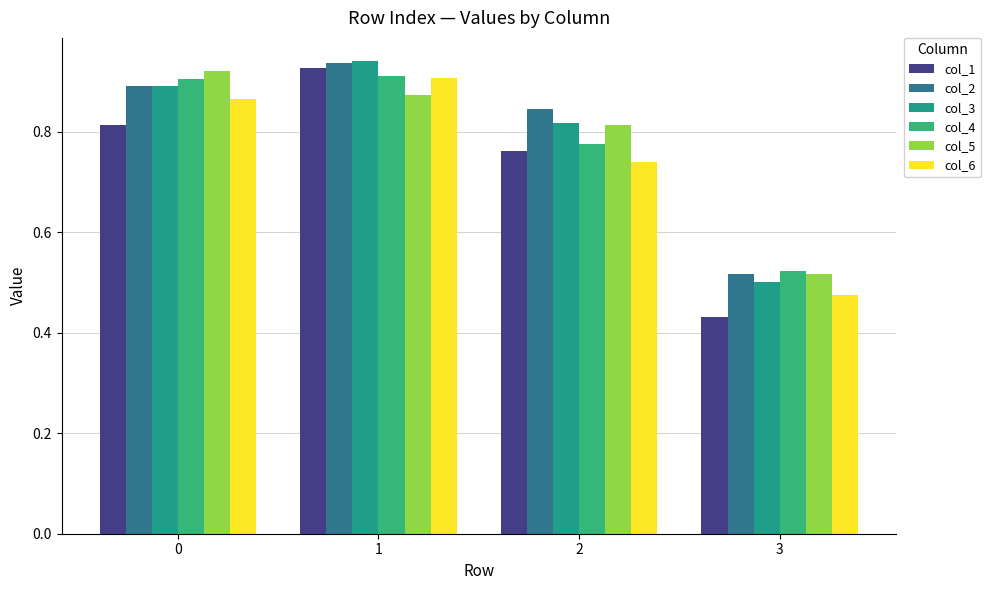

How many col_3 values are between 0 and 1?

4